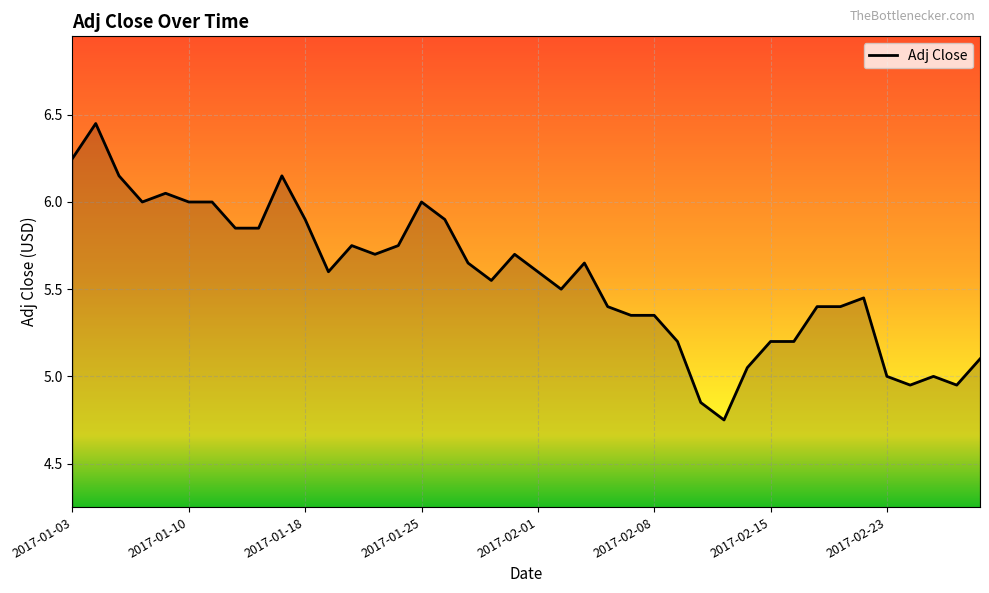

What is the difference between the maximum and minimum values?

1.7